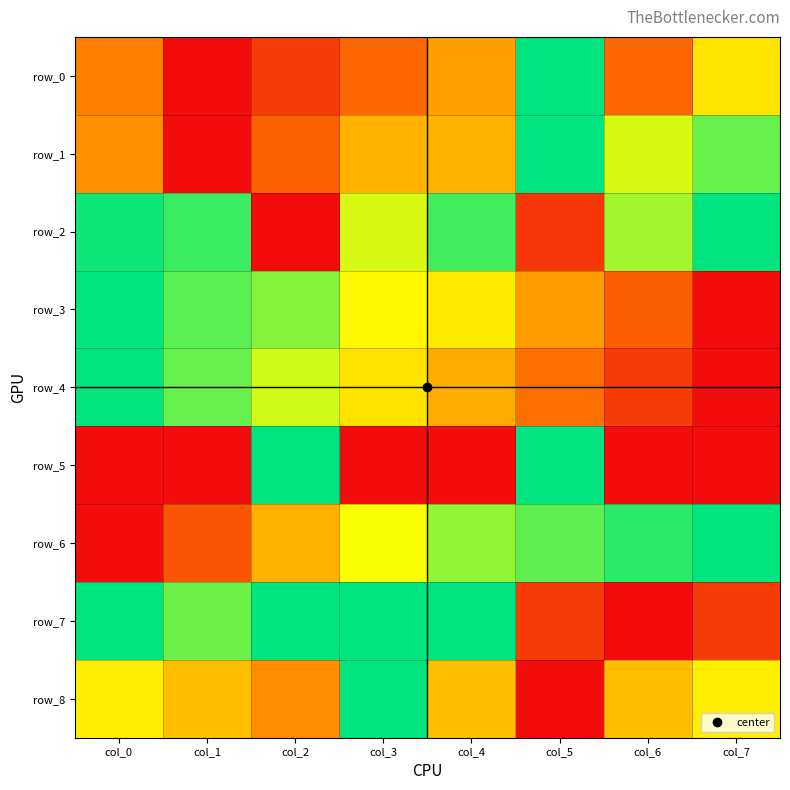

The value of row_3 at col_7 is -0.4. True or false?

False